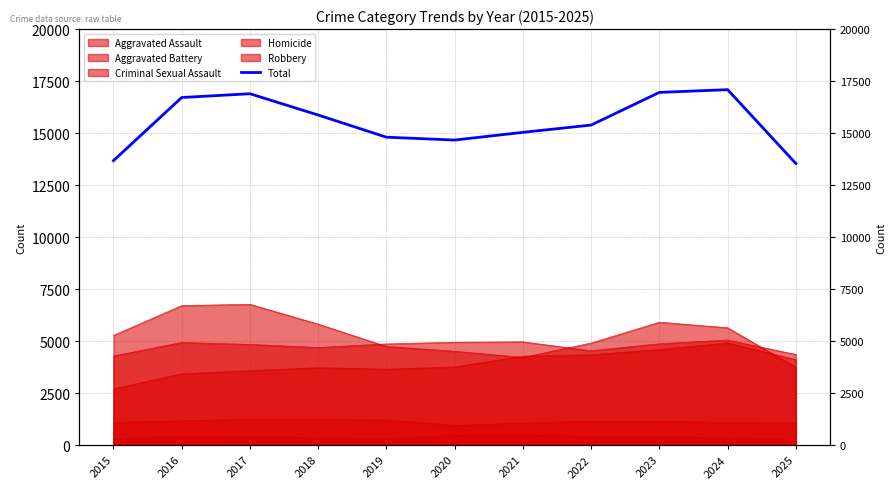

The value at 2017 is 16893. True or false?

True